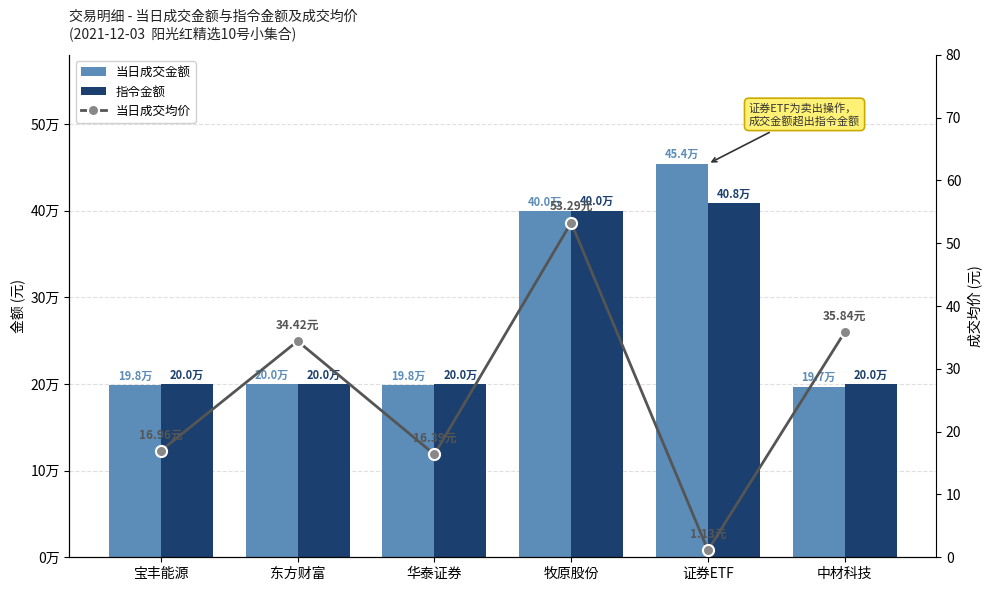

Where is 当日成交金额 nearest to the value 325639?

牧原股份